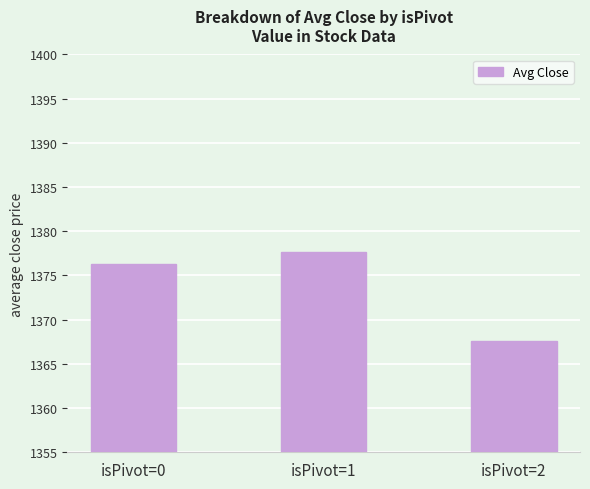

Is it true that the value at isPivot=0 is 2189.6?

False